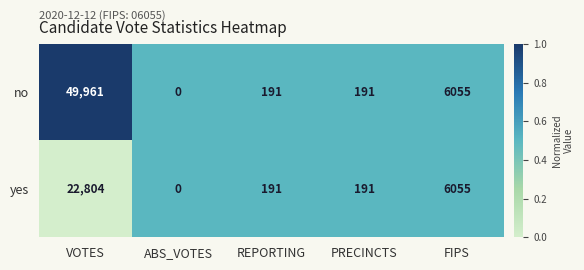

Reading left to right, what are all the values shown in this chart?

no: 49961	0	191	191	6055
yes: 22804	0	191	191	6055